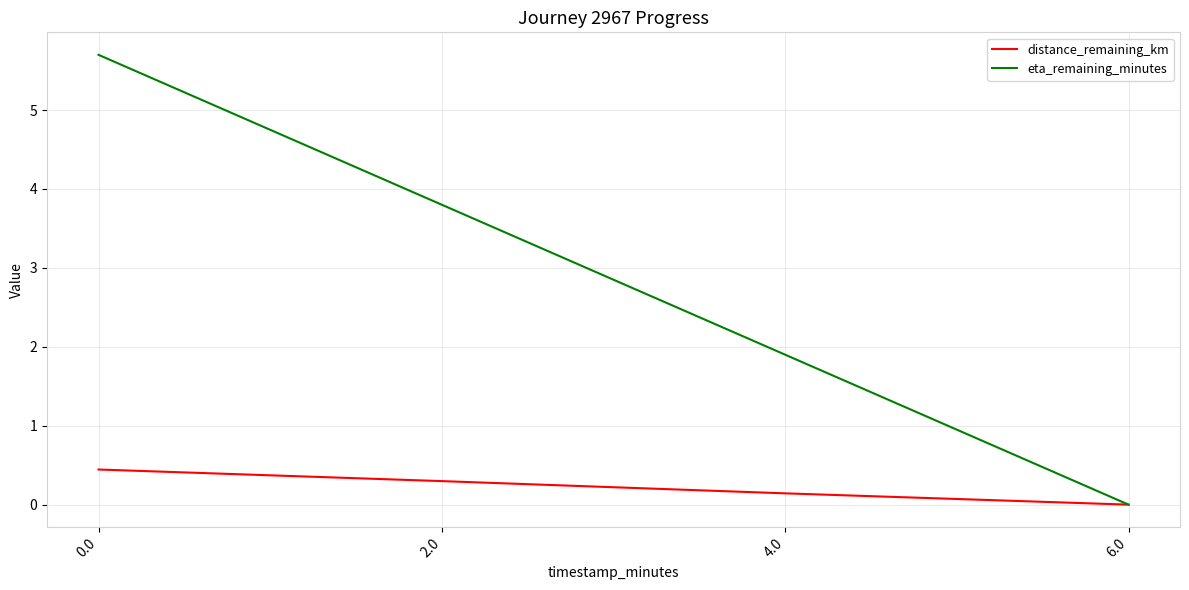

Reading right to left, extract all data points from this chart.

distance_remaining_km: 0.0	0.1	0.3	0.4
eta_remaining_minutes: 0.0	1.9	3.8	5.7